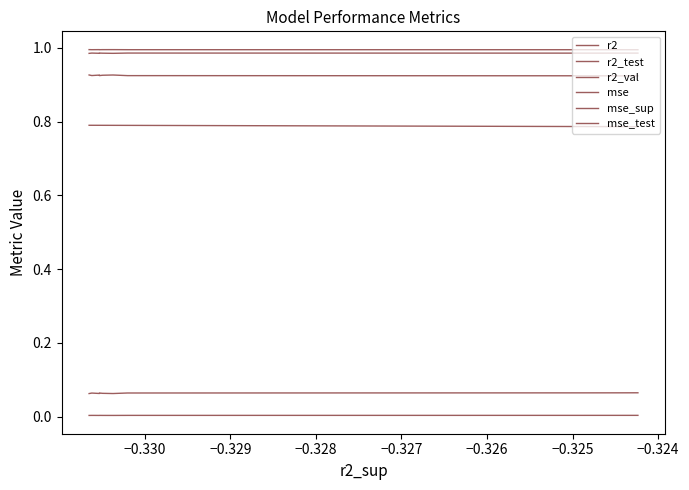

The r2_val series shows 1.4 at −0.328. True or false?

False